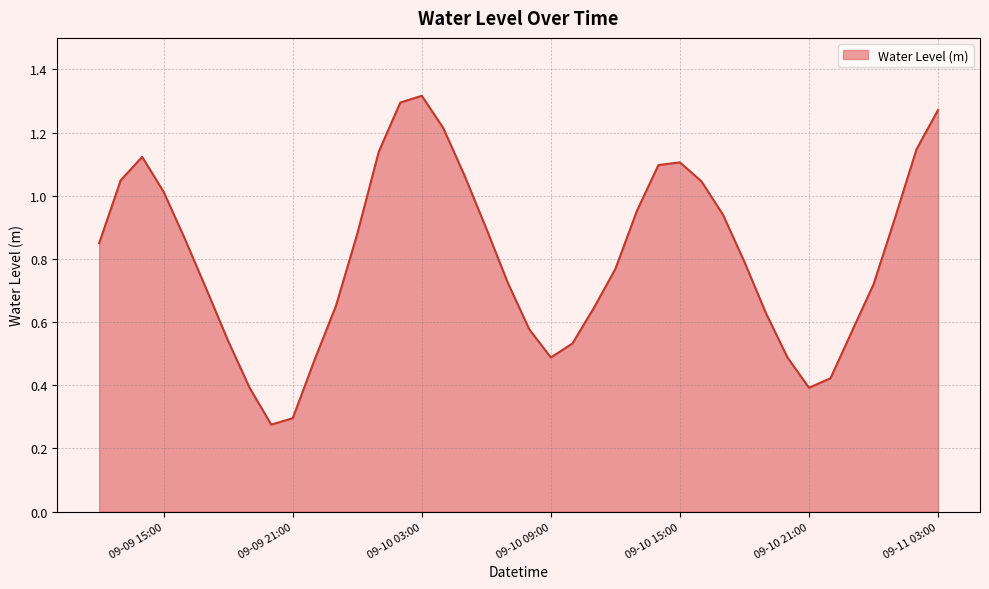

At which label is the value closest to 0?

2024-09-09 20:00:00